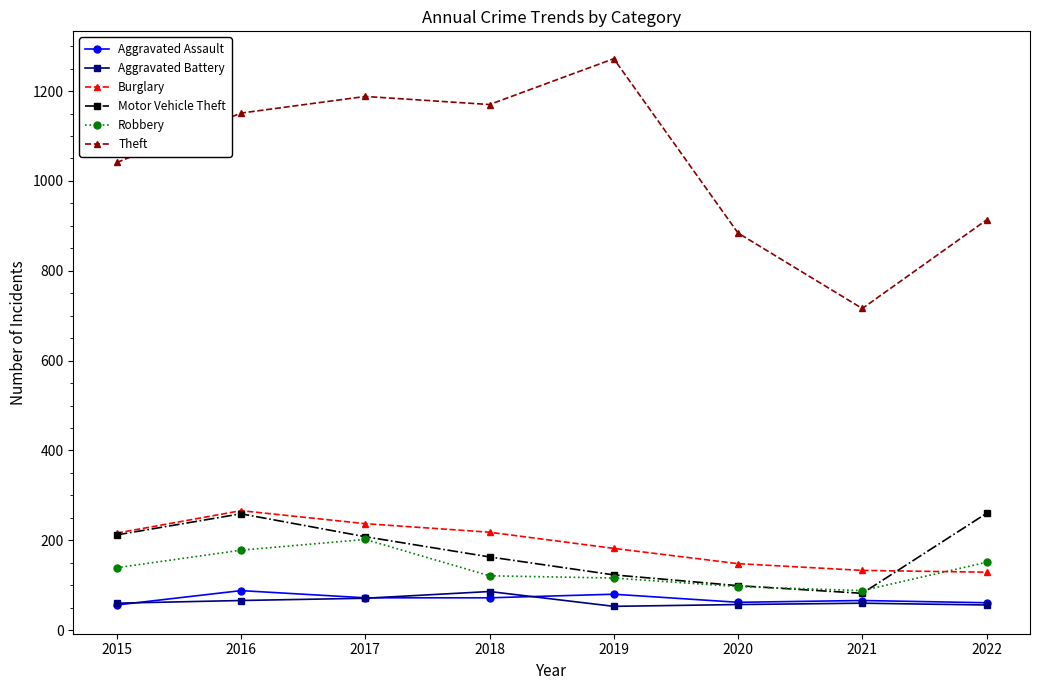

At how many categories does at least one series exceed 106?

8